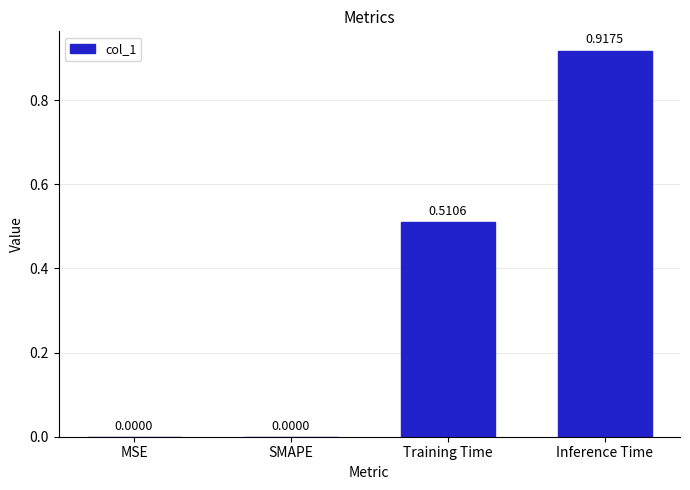

What is the change in value from SMAPE to Inference Time?

+0.9